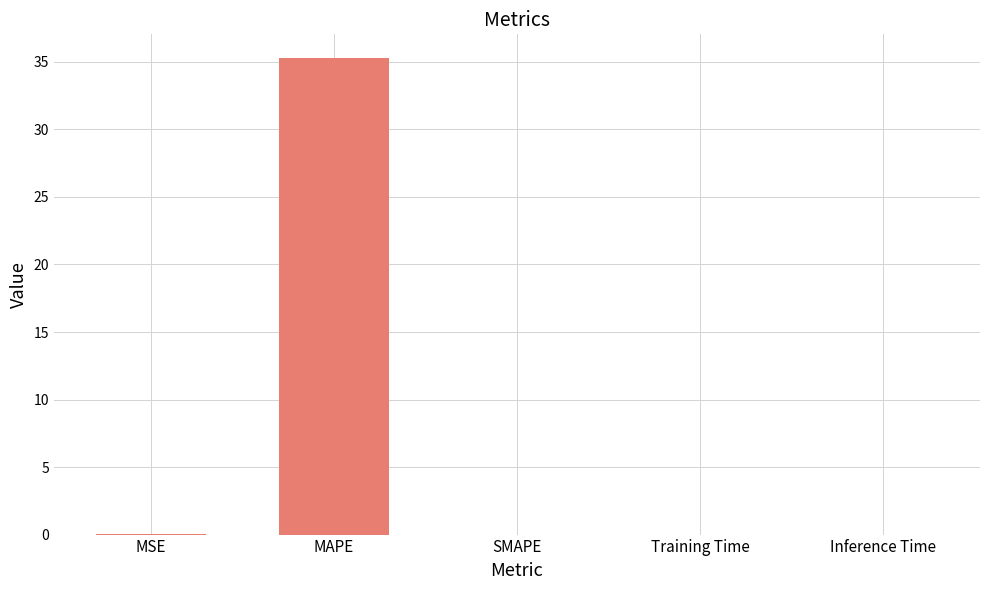

What is the sum of all values?

35.3